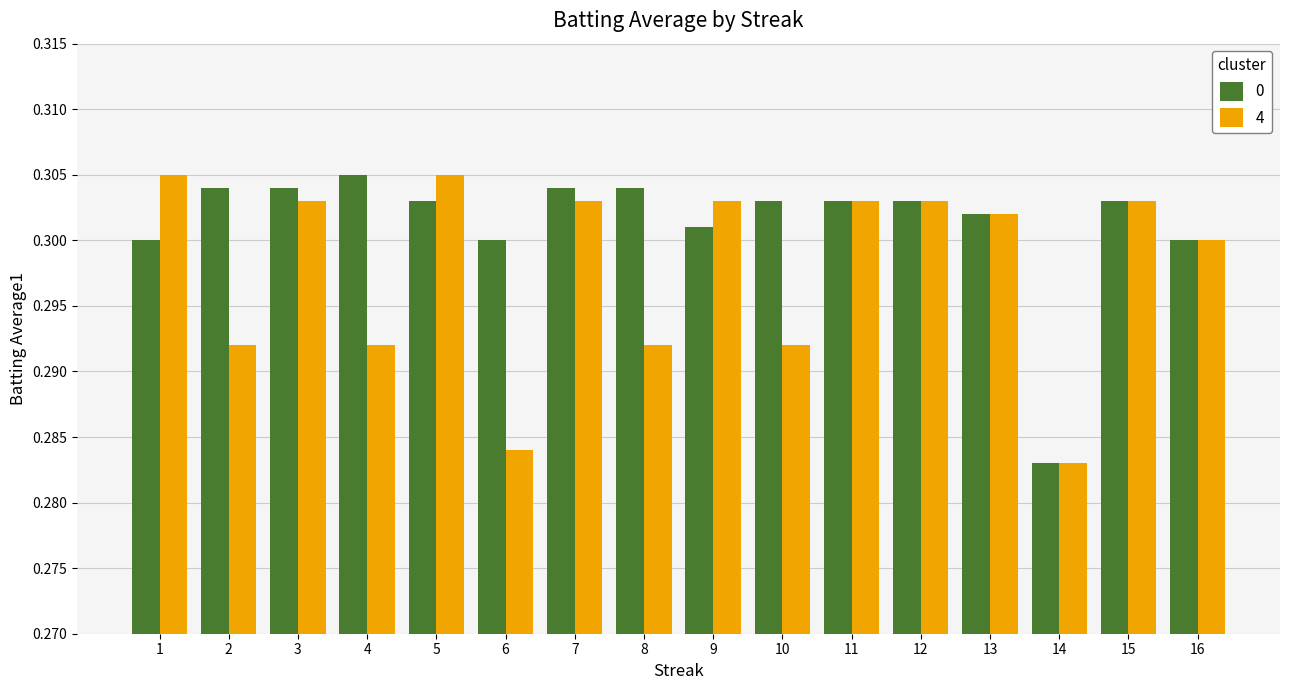

What is the sum of all 4 values?

4.8